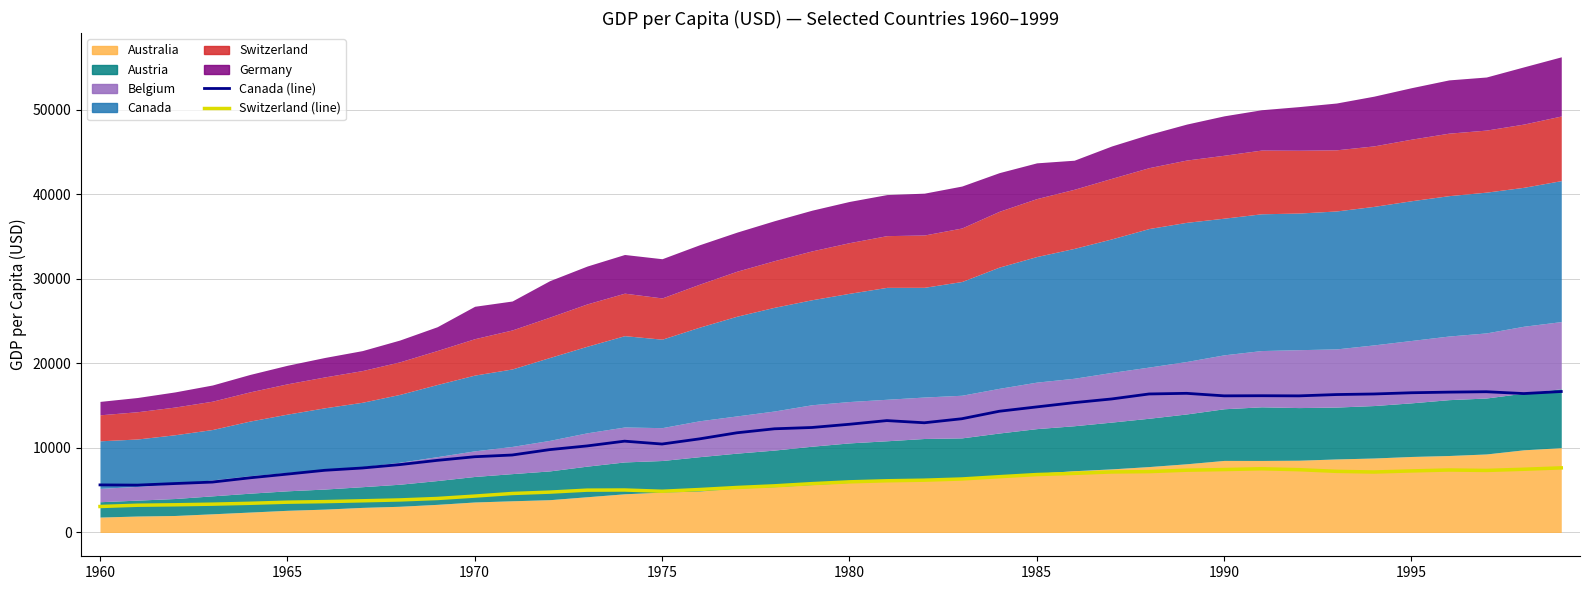

What is the approximate value of Canada (line) at 37?

16653.7